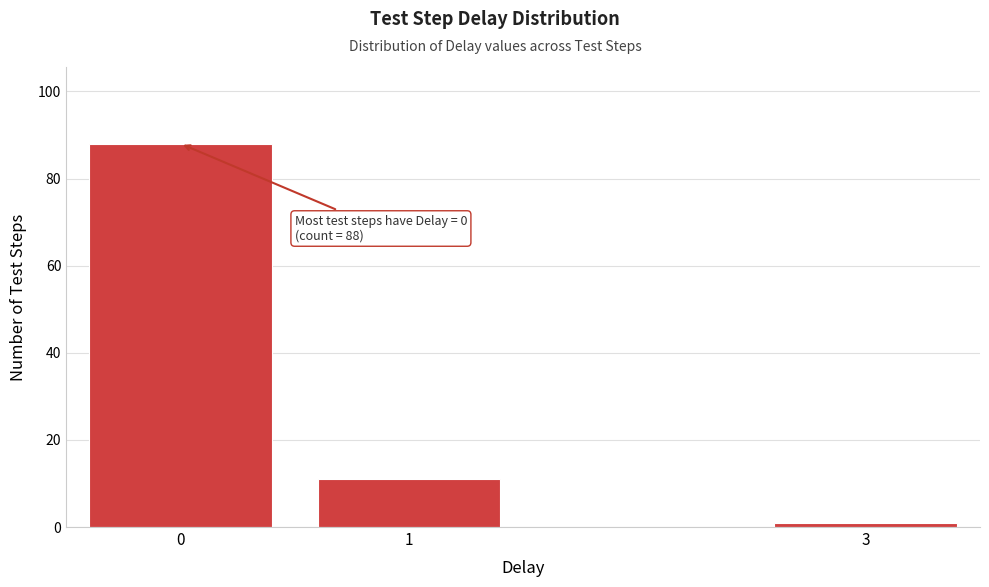

Reading left to right, what are all the values shown in this chart?

0=88	1=11	3=1